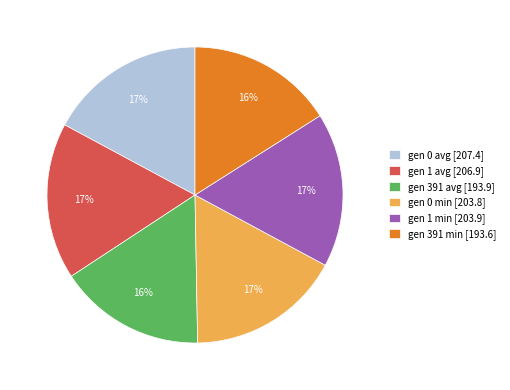

To the nearest percent, what is the difference between the largest and smallest slice percentages?

1%